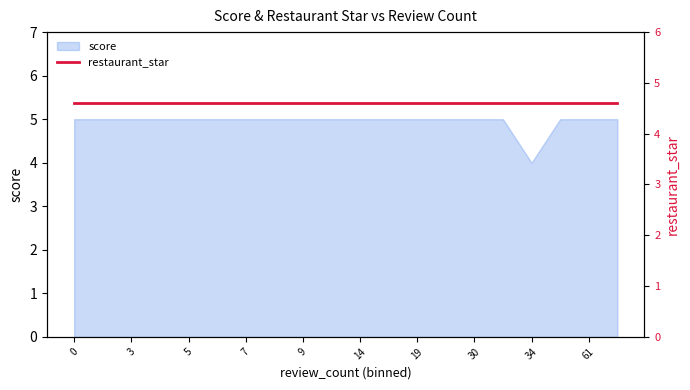

Reading left to right, list all the values displayed in this chart.

5	5	5	5	5	5	5	5	5	5	5	5	5	5	5	5	4	5	5	5